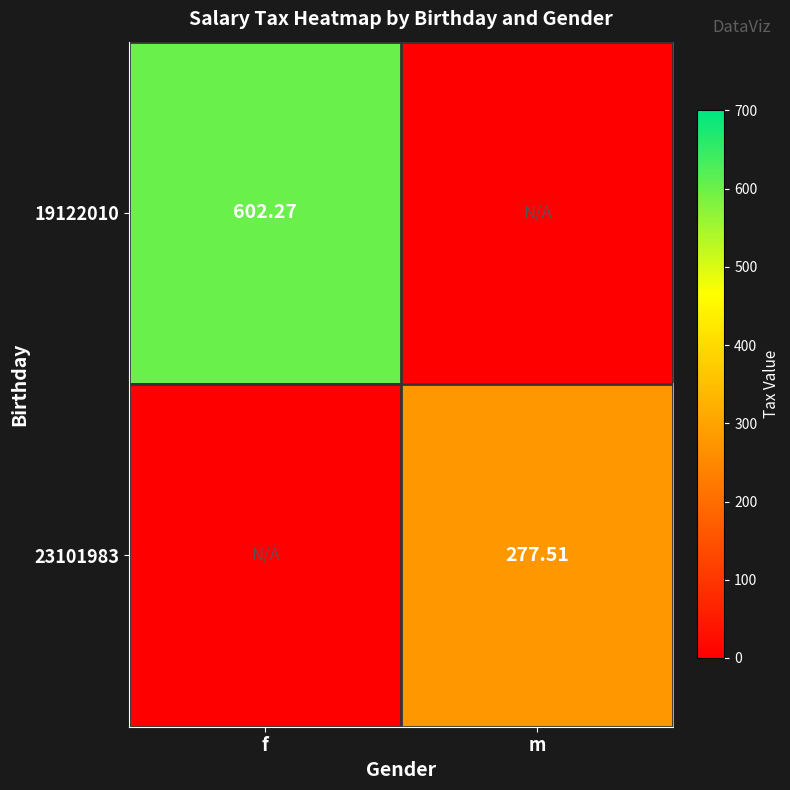

Which label corresponds to the largest value in the chart?

f